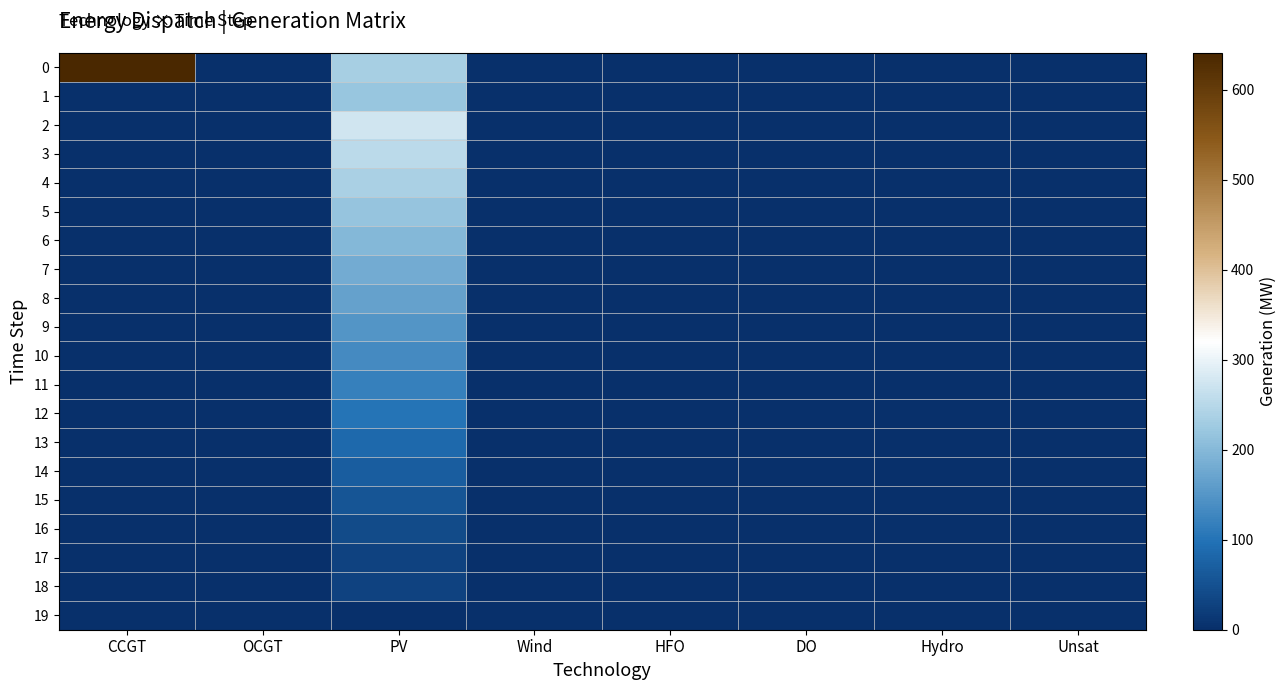

Reading left to right, extract all data points from this chart.

0: CCGT=641	OCGT=0	PV=233	Wind=0	HFO=0	DO=0	Hydro=0	Unsat=0
1: CCGT=0	OCGT=0	PV=220	Wind=0	HFO=0	DO=0	Hydro=0	Unsat=0
2: CCGT=0	OCGT=0	PV=273	Wind=0	HFO=0	DO=0	Hydro=0	Unsat=0
3: CCGT=0	OCGT=0	PV=254	Wind=0	HFO=0	DO=0	Hydro=0	Unsat=0
4: CCGT=0	OCGT=0	PV=236	Wind=0	HFO=0	DO=0	Hydro=0	Unsat=0
5: CCGT=0	OCGT=0	PV=217	Wind=0	HFO=0	DO=0	Hydro=0	Unsat=0
6: CCGT=0	OCGT=0	PV=200	Wind=0	HFO=0	DO=0	Hydro=0	Unsat=0
7: CCGT=0	OCGT=0	PV=182	Wind=0	HFO=0	DO=0	Hydro=0	Unsat=0
8: CCGT=0	OCGT=0	PV=166	Wind=0	HFO=0	DO=0	Hydro=0	Unsat=0
9: CCGT=0	OCGT=0	PV=150	Wind=0	HFO=0	DO=0	Hydro=0	Unsat=0
10: CCGT=0	OCGT=0	PV=133	Wind=0	HFO=0	DO=0	Hydro=0	Unsat=0
11: CCGT=0	OCGT=0	PV=118	Wind=0	HFO=0	DO=0	Hydro=0	Unsat=0
12: CCGT=0	OCGT=0	PV=101	Wind=0	HFO=0	DO=0	Hydro=0	Unsat=0
13: CCGT=0	OCGT=0	PV=86	Wind=0	HFO=0	DO=0	Hydro=0	Unsat=0
14: CCGT=0	OCGT=0	PV=70	Wind=0	HFO=0	DO=0	Hydro=0	Unsat=0
15: CCGT=0	OCGT=0	PV=56	Wind=0	HFO=0	DO=0	Hydro=0	Unsat=0
16: CCGT=0	OCGT=0	PV=41	Wind=0	HFO=0	DO=0	Hydro=0	Unsat=0
17: CCGT=0	OCGT=0	PV=30	Wind=0	HFO=0	DO=0	Hydro=0	Unsat=0
18: CCGT=0	OCGT=0	PV=30	Wind=0	HFO=0	DO=0	Hydro=0	Unsat=0
19: CCGT=0	OCGT=0	PV=0	Wind=0	HFO=0	DO=0	Hydro=0	Unsat=0